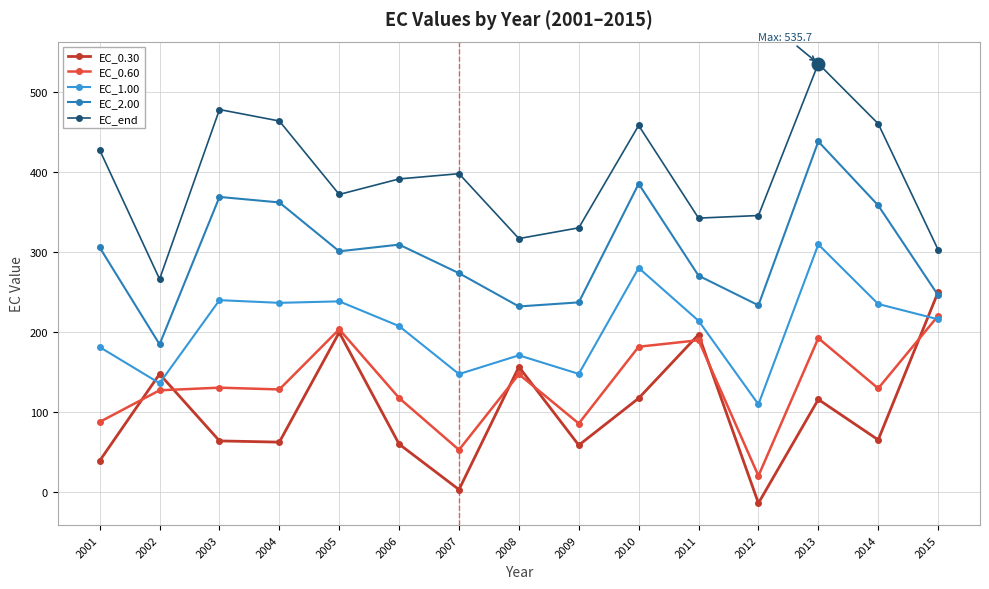

How many lines are shown in the chart?

5